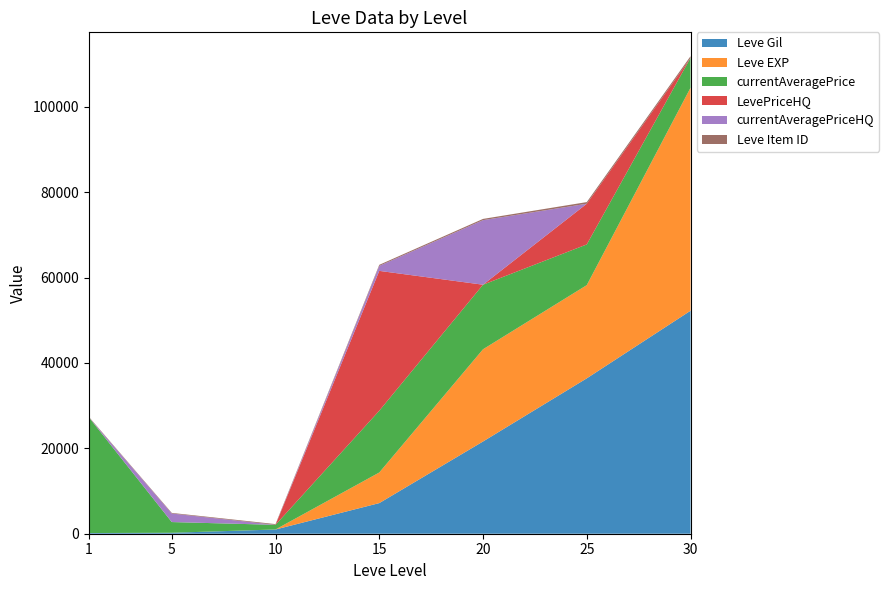

Reading left to right, what are all the values shown in this chart?

Leve Gil: 1=160	5=220	10=990	15=7170	20=21600	25=36390	30=52220
Leve EXP: 1=1	5=5	10=8	15=7170	20=21600	25=21830	30=52220
currentAveragePrice: 1=27128	5=2507	10=1083	15=14466	20=15117	25=9530	30=7000
LevePriceHQ: 1=0	5=0	10=0	15=32750	20=0	25=9530	30=0
currentAveragePriceHQ: 1=0	5=2001	10=0	15=1169	20=15117	25=0	30=0
Leve Item ID: 1=113	5=140	10=172	15=247	20=292	25=384	30=389